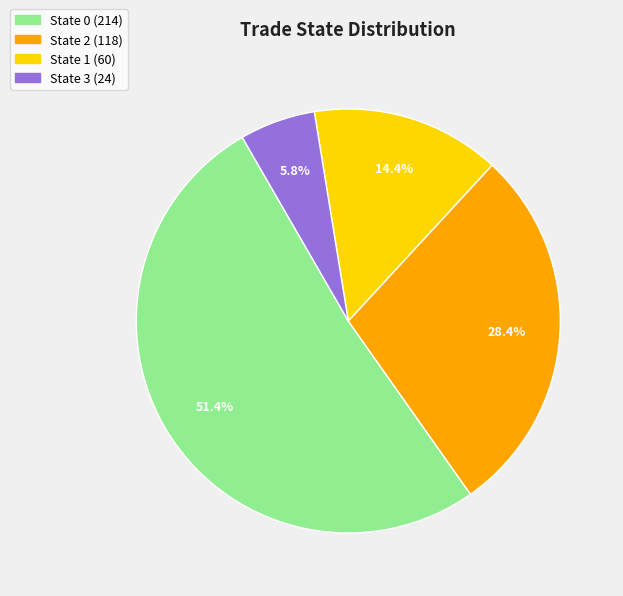

Does any single category account for the majority?

Yes